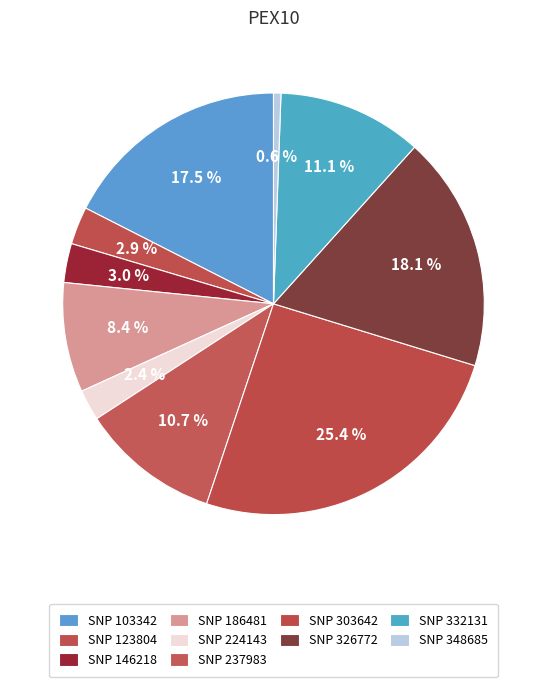

To the nearest percent, what is the difference between the largest and smallest slice percentages?

25%